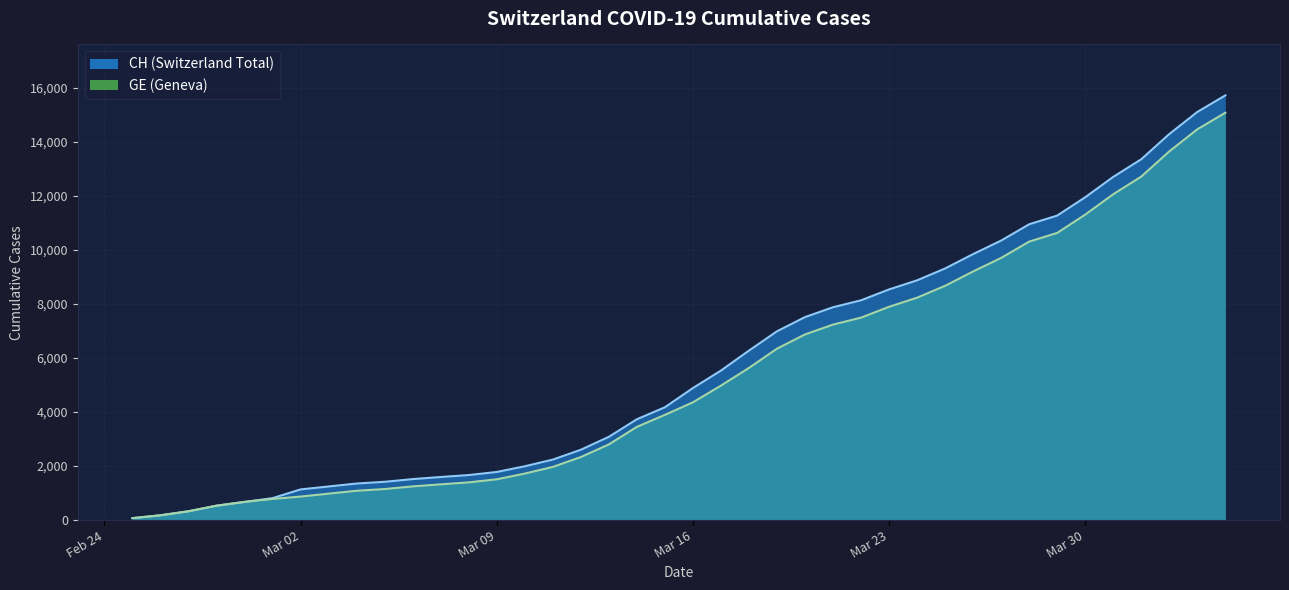

What is the difference between the CH values at 2020-03-03 and 2020-03-19?

5743